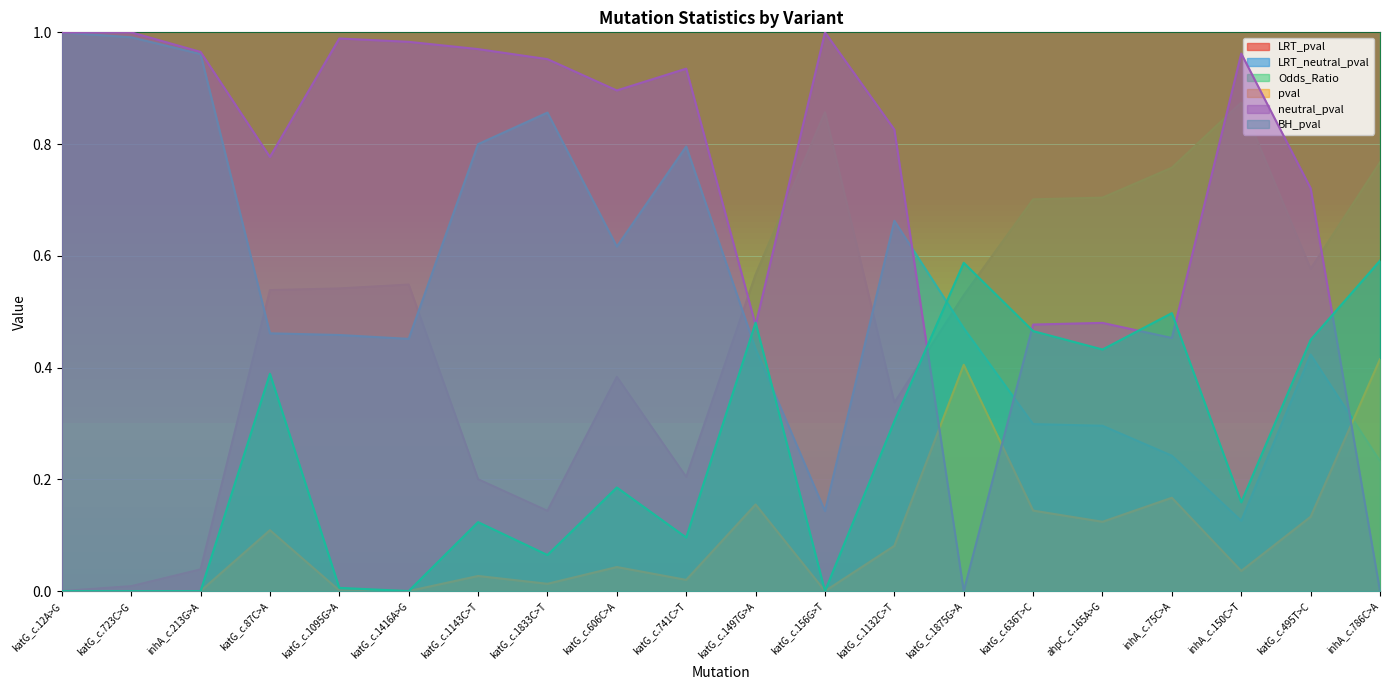

Does the chart display data point markers on the line(s)?

No